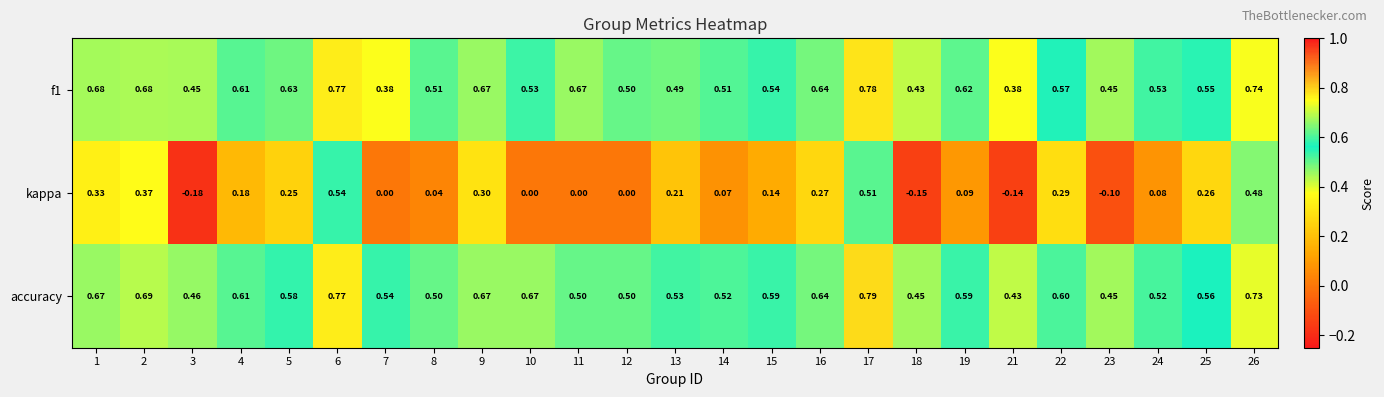

Which category has the highest value across all series?

17